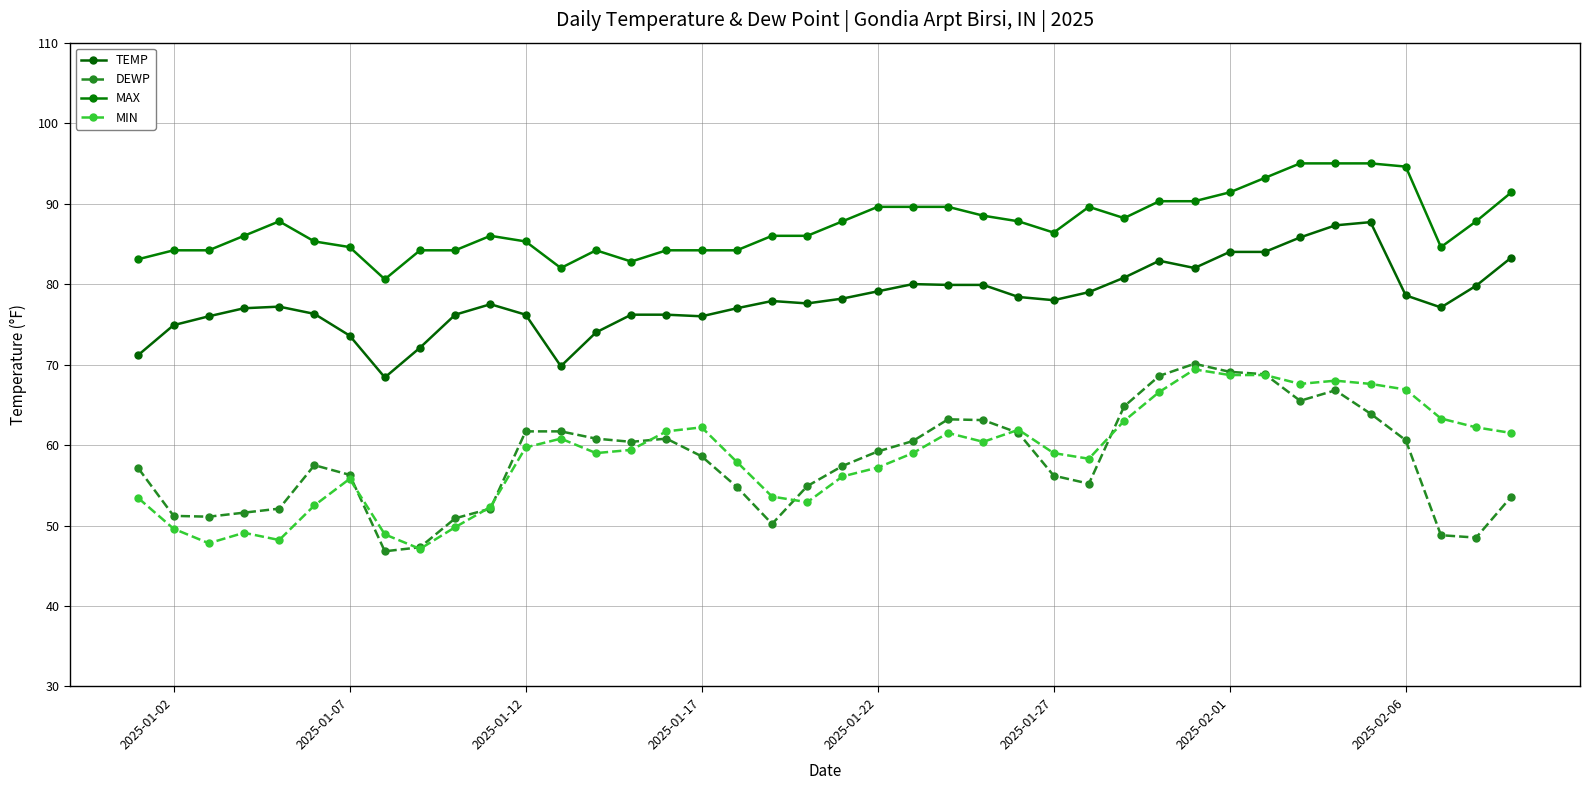

Count the number of data series in this chart.

4